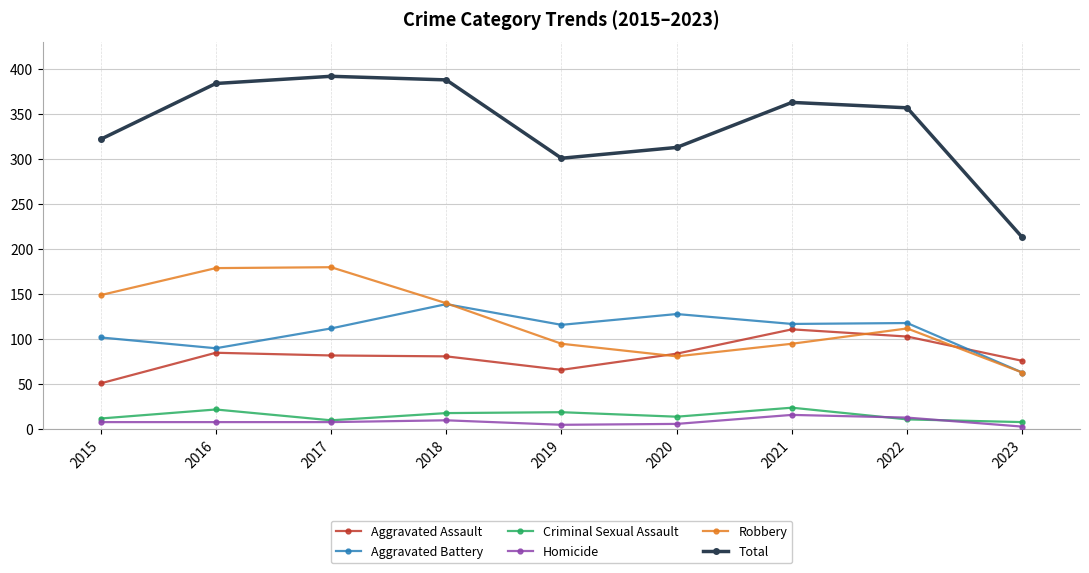

How many data points in Aggravated Battery are less than 116?

4